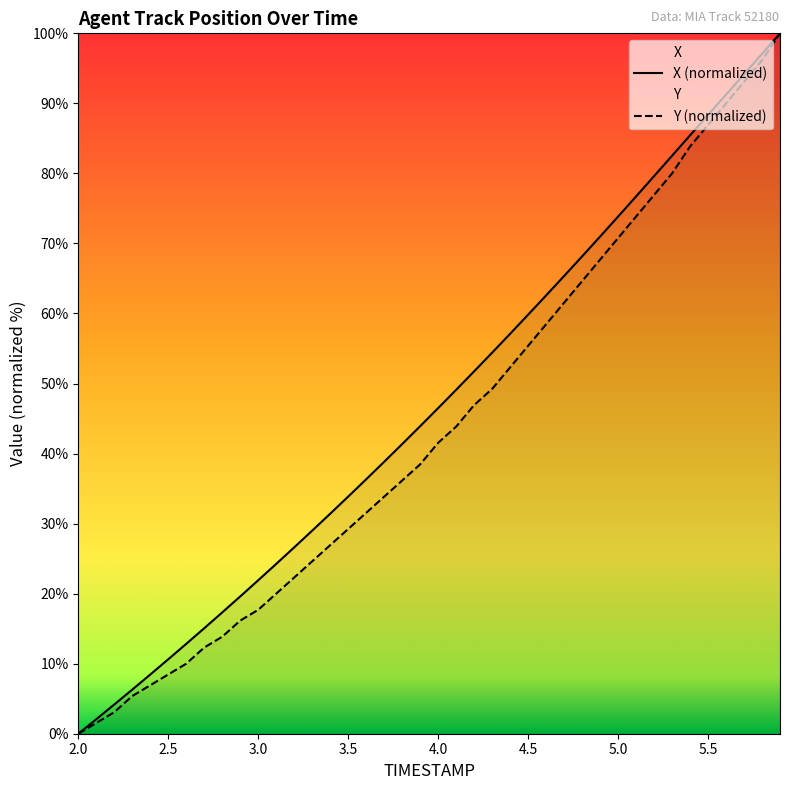

Rank the series by their average value, from highest to lowest.

X (normalized), Y (normalized)